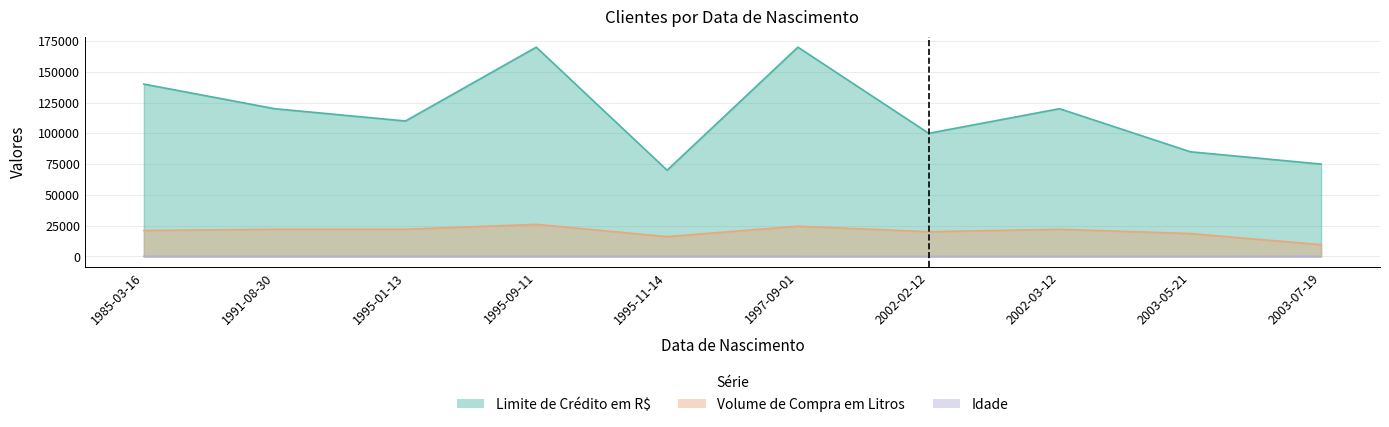

In Volume de Compra em Litros, how many points are higher than both neighbors (excluding endpoints)?

3